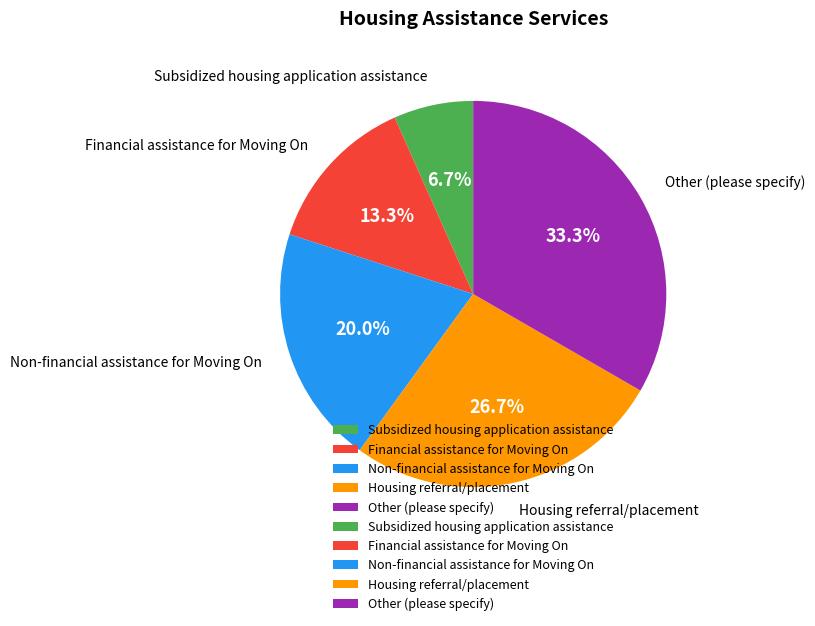

What percentage is NOT represented by Non-financial assistance for Moving On?

80.0%